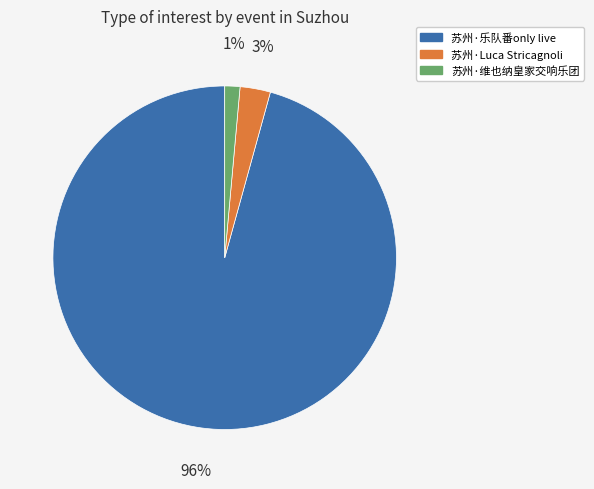

Is there a majority slice in this chart?

Yes